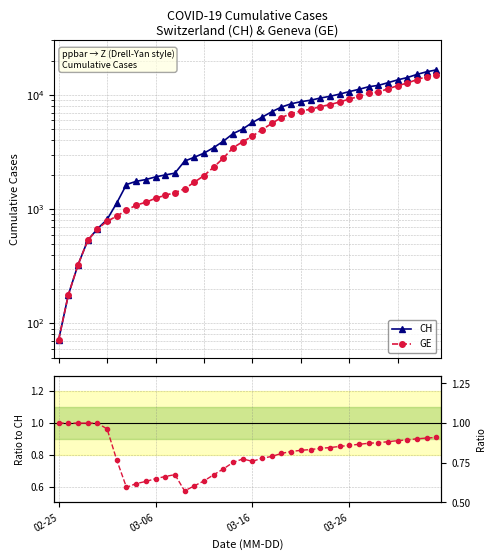

Which series changed the most between 27 and 31?

CH